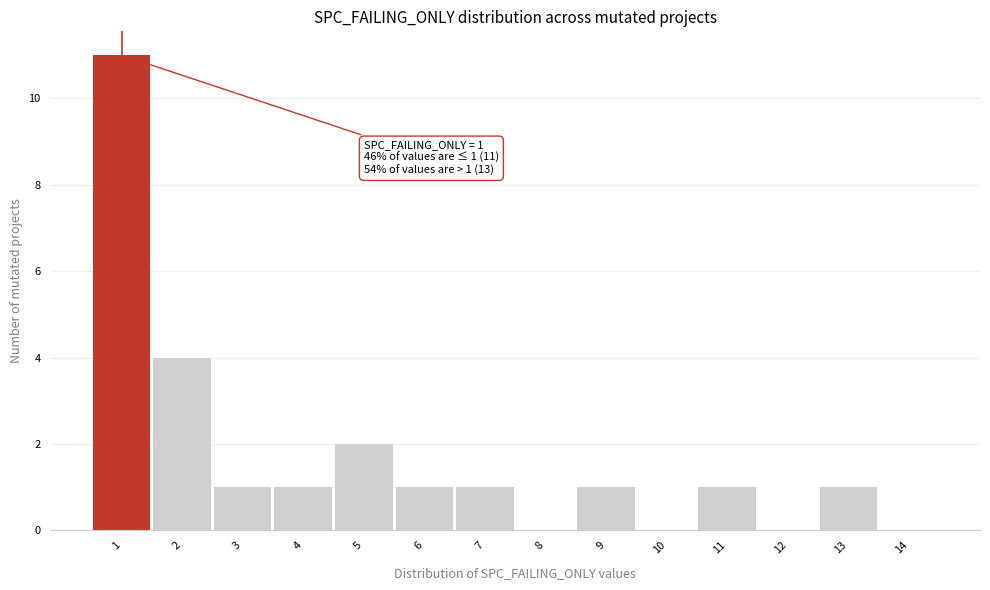

Which range on the x-axis has the tallest bar?

0.5 to 1.5